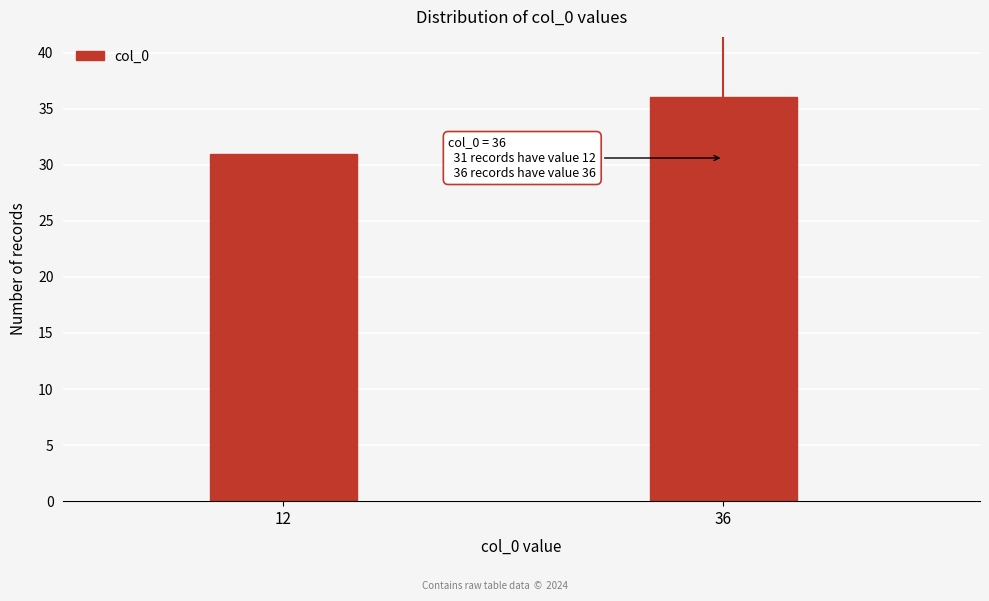

Reading left to right, what are all the values shown in this chart?

12=31	36=36